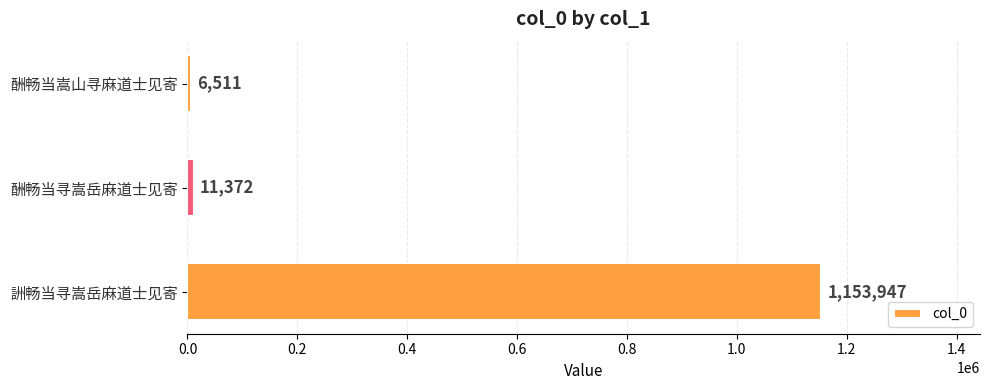

True or false: the data shows 6511 at 酬畅当嵩山寻麻道士见寄.

True